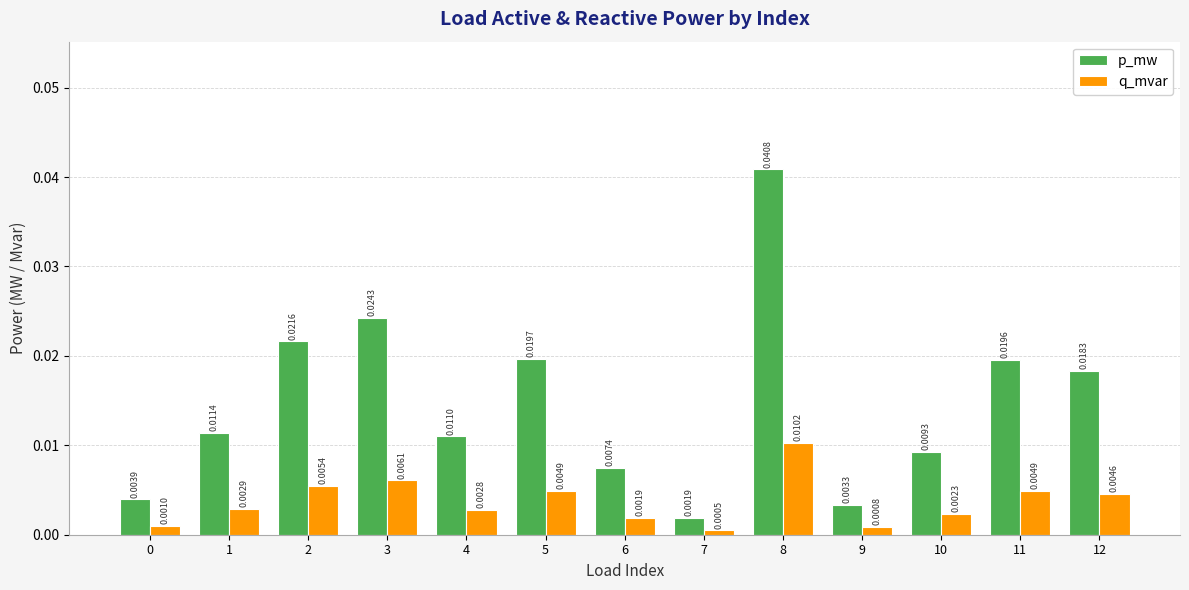

Rank the series by their maximum value, from lowest to highest.

q_mvar, p_mw